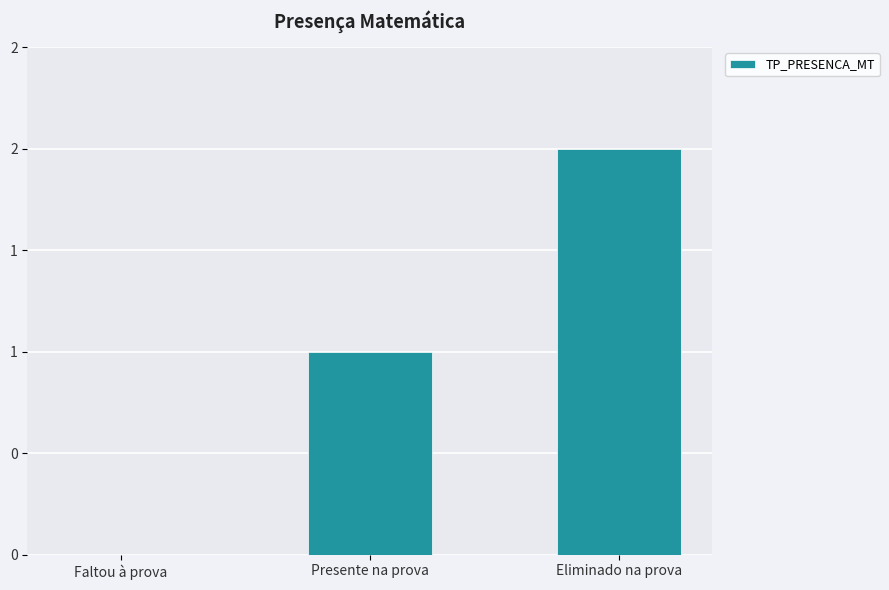

How many bars are there in total?

3